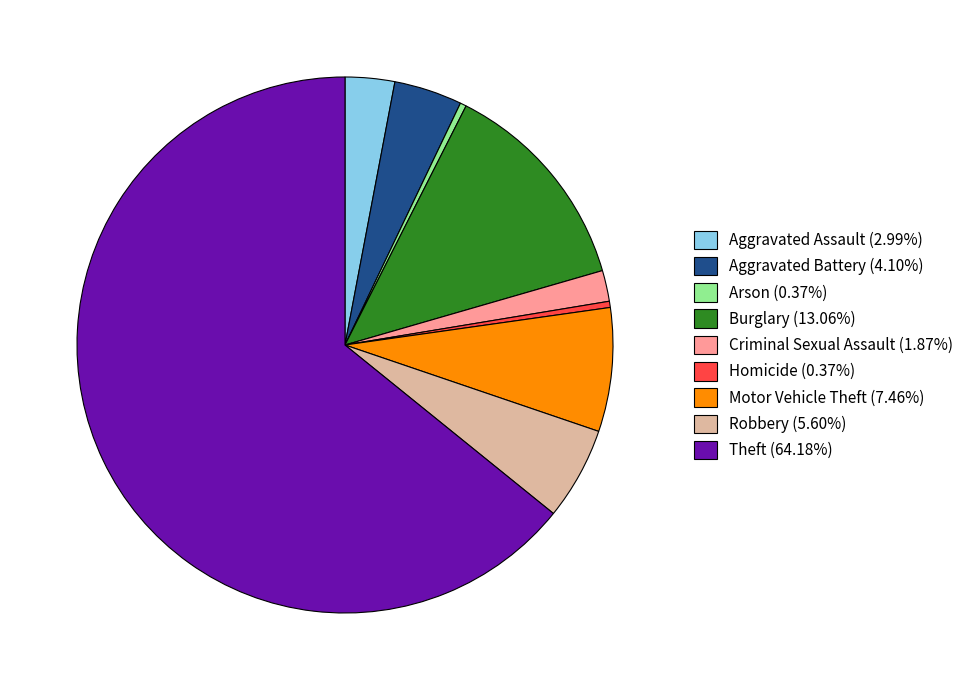

Between Aggravated Assault and Theft, which is larger?

Theft